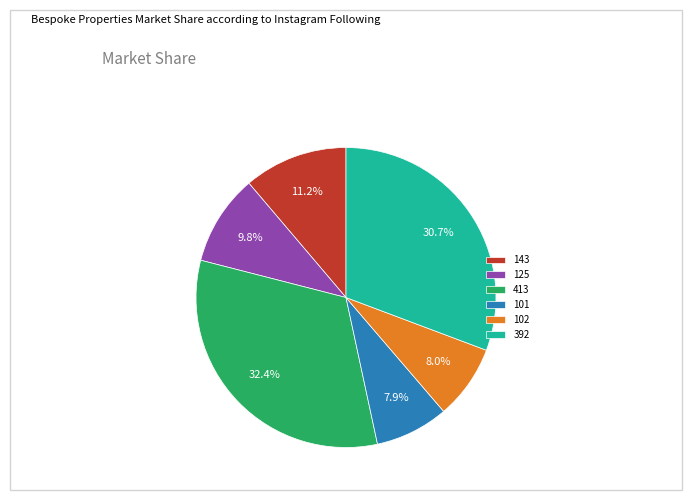

Which has a higher value, 125 or 392?

392